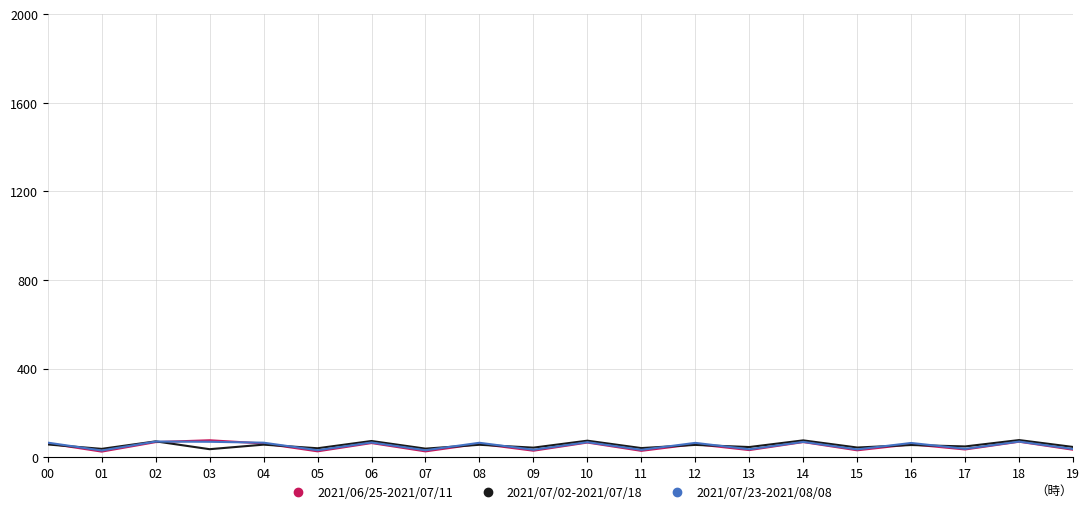

Which series has the widest spread of values?

2021/06/25-2021/07/11